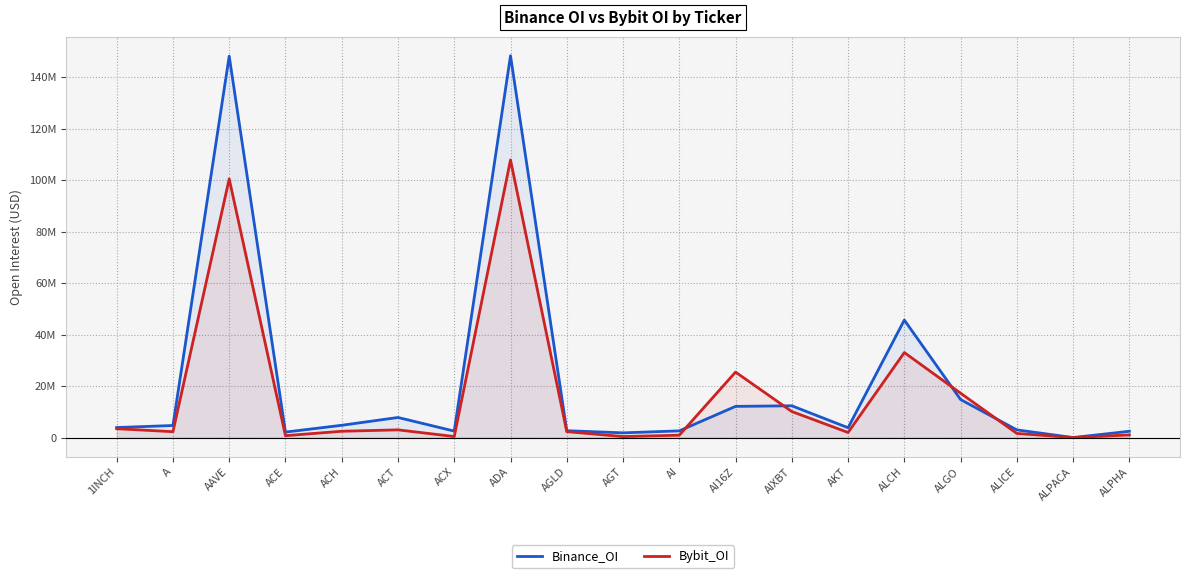

Reading left to right, transcribe all the data shown in this chart.

Binance_OI: 3899967	4683561	148184124	2124889	4771682	7802994	2514588	148353167	2666750	1829436	2597843	12112615	12347236	3816581	45659641	14778984	2982264	4082	2446973
Bybit_OI: 3441041	2280739	100497595	729563	2449946	2995251	397583	107874065	2294824	391042	918060	25438255	10114701	1972116	33029384	17235399	1602447	0	1022483